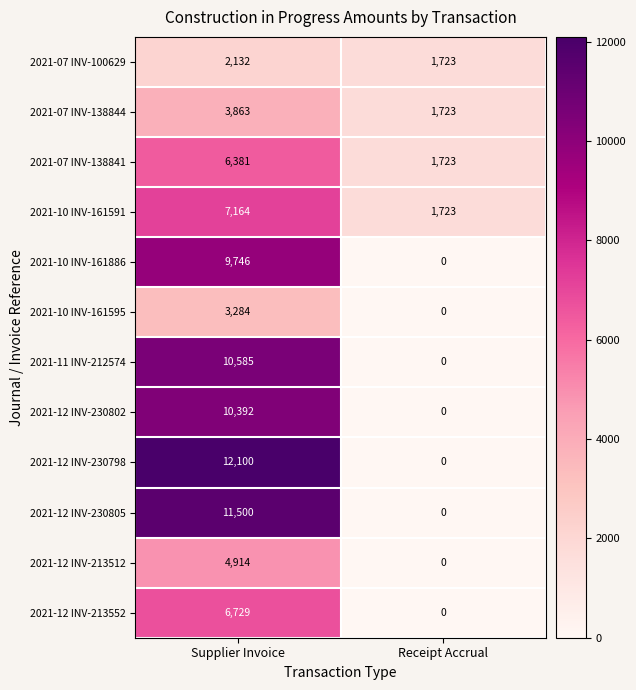

Which series changed the most between Supplier Invoice and Receipt Accrual?

2021-12 INV-230798